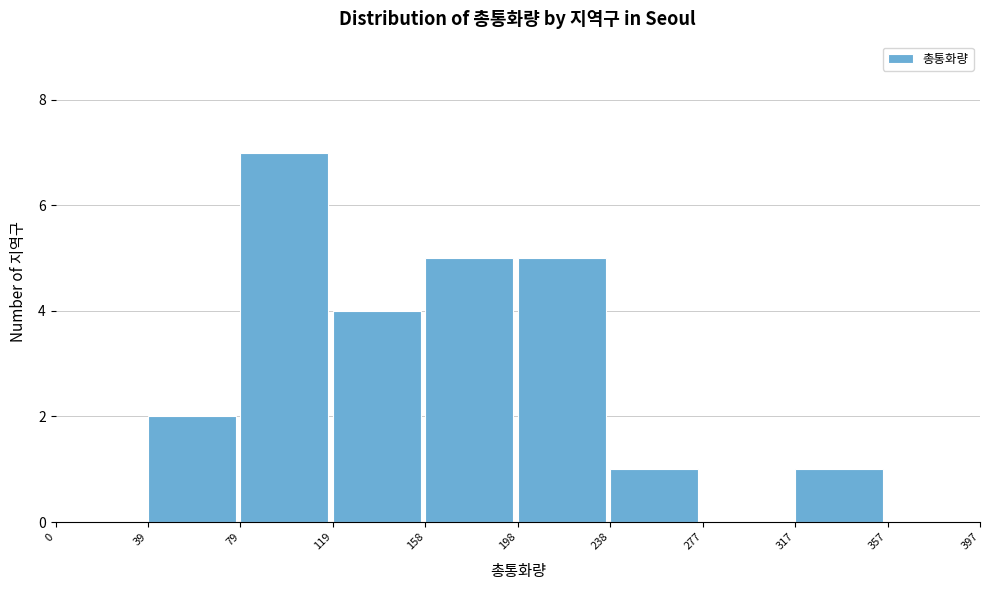

Reading left to right, transcribe this chart: for each bar, give the range it covers on the x-axis and its height. The values are not printed on the chart, so give them approximately, as read against the axis.

0 to 39: 0
39 to 79: 2
79 to 119: 7
119 to 158: 4
158 to 198: 5
198 to 238: 5
238 to 277: 1
277 to 317: 0
317 to 357: 1
357 to 397: 0